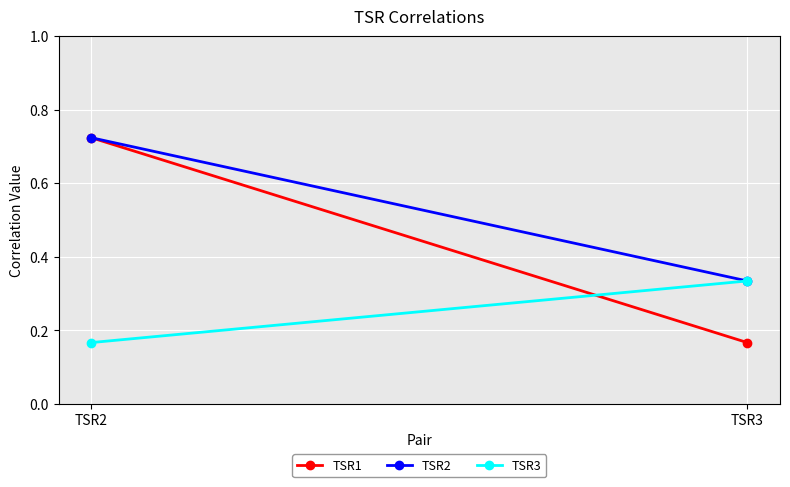

What is the value of the TSR3 point at the 2nd from the left?

0.3